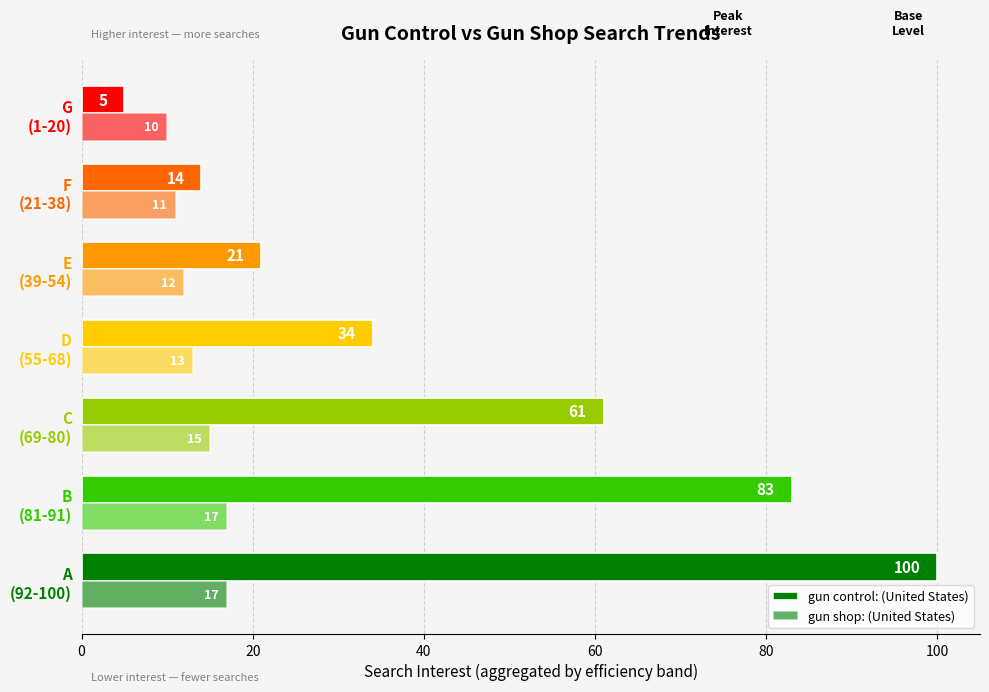

Which series has the largest total across all categories?

gun control: (United States)